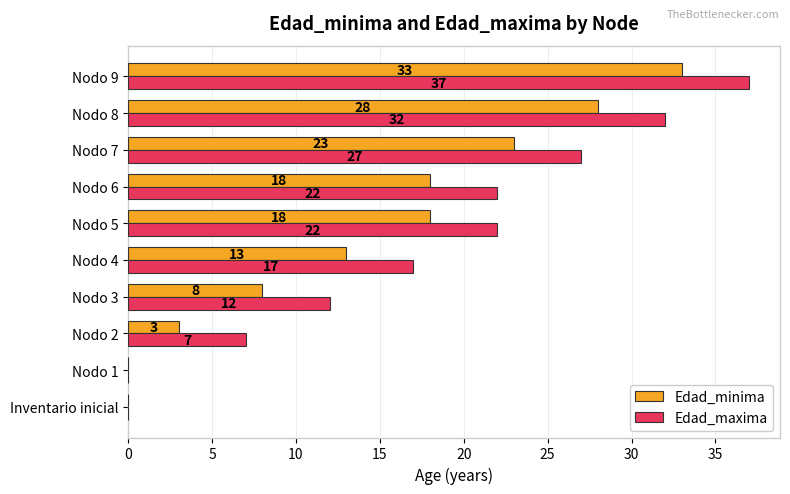

True or false: Edad_maxima has a value of 27 at Nodo 7.

True